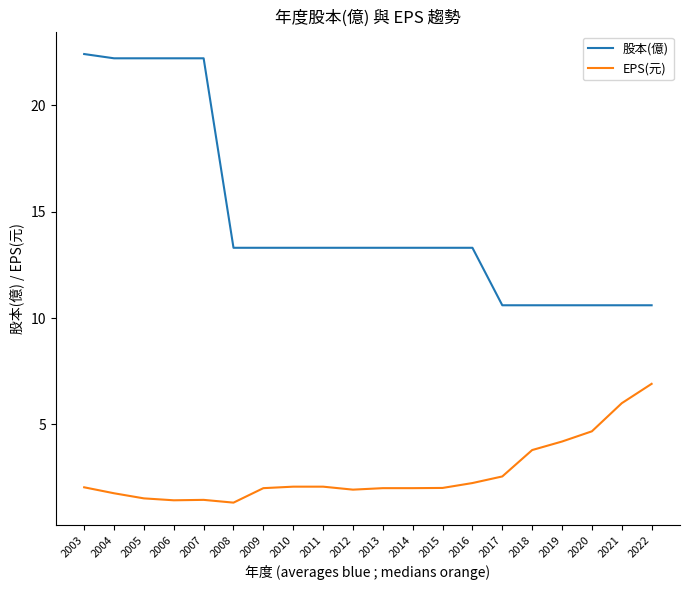

Which series has the largest range (max minus min)?

股本(億)